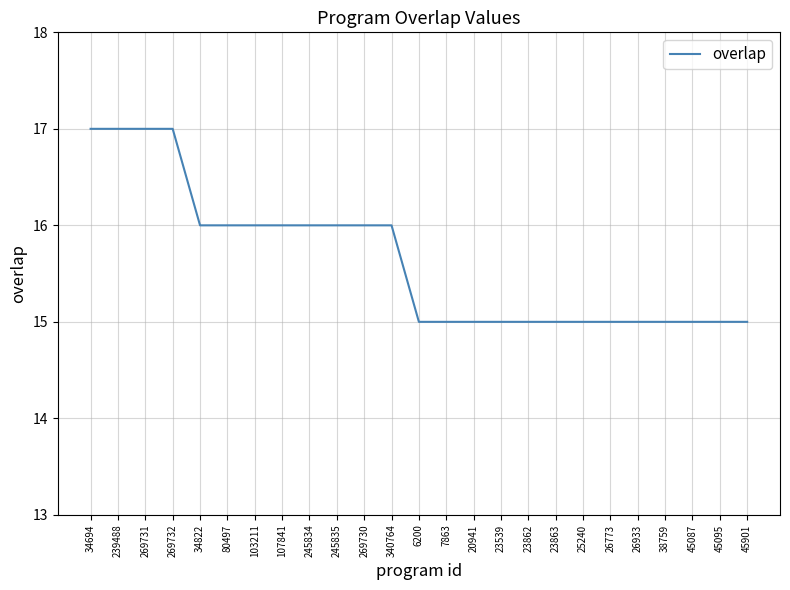

What is the difference between the second highest and minimum values?

2